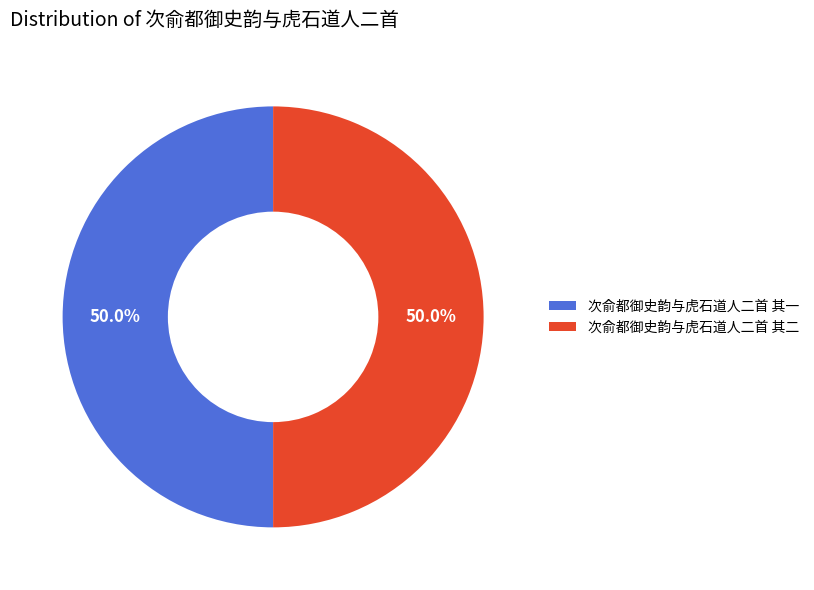

How many slices are in this pie chart?

2